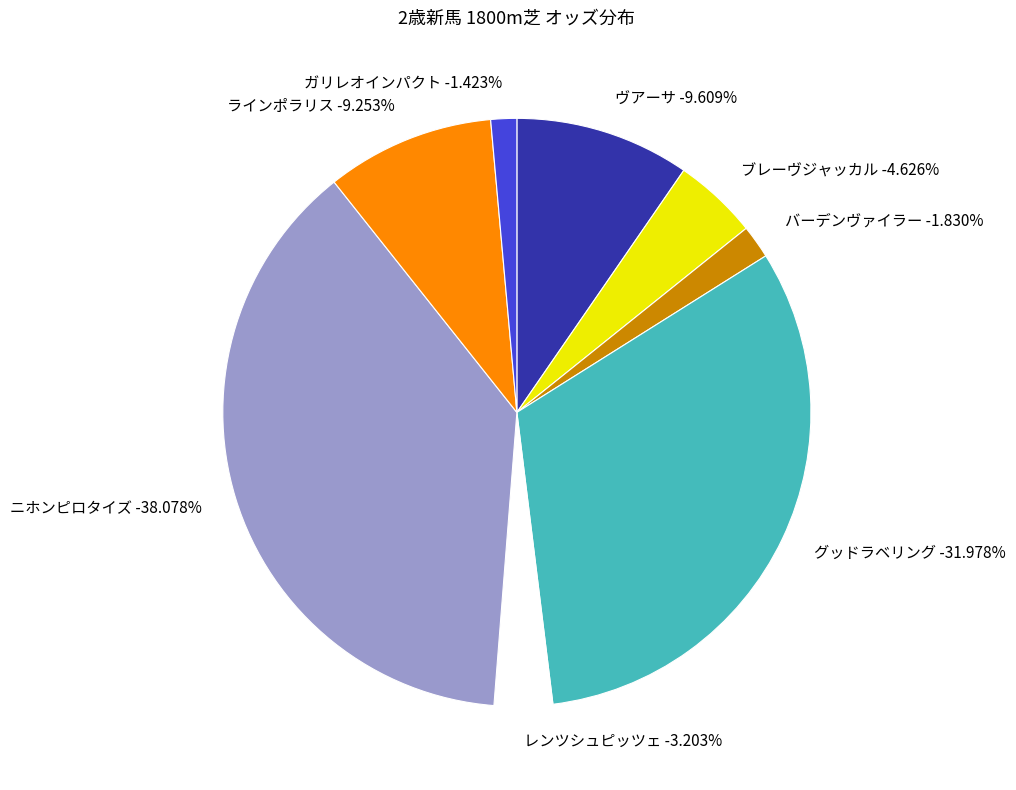

Count the number of slices in the pie.

8